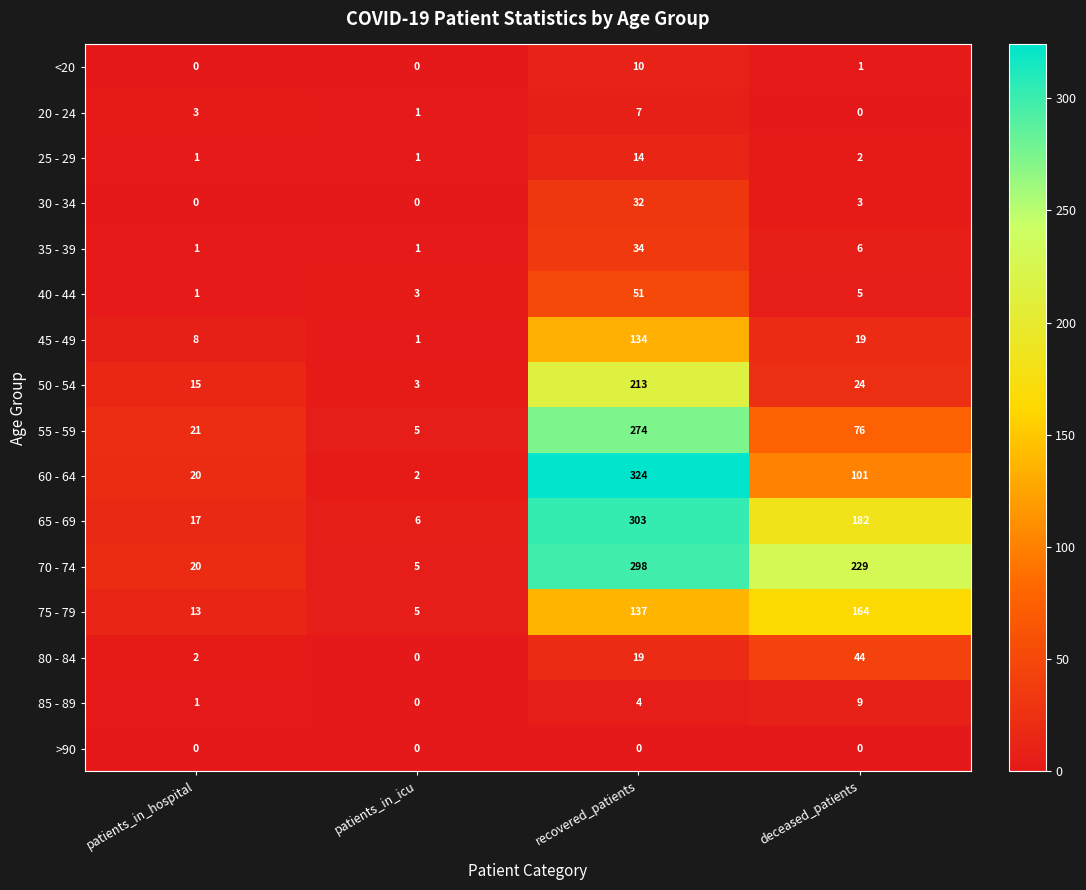

What is the difference between the second highest and minimum values in the 70 - 74 series?

224